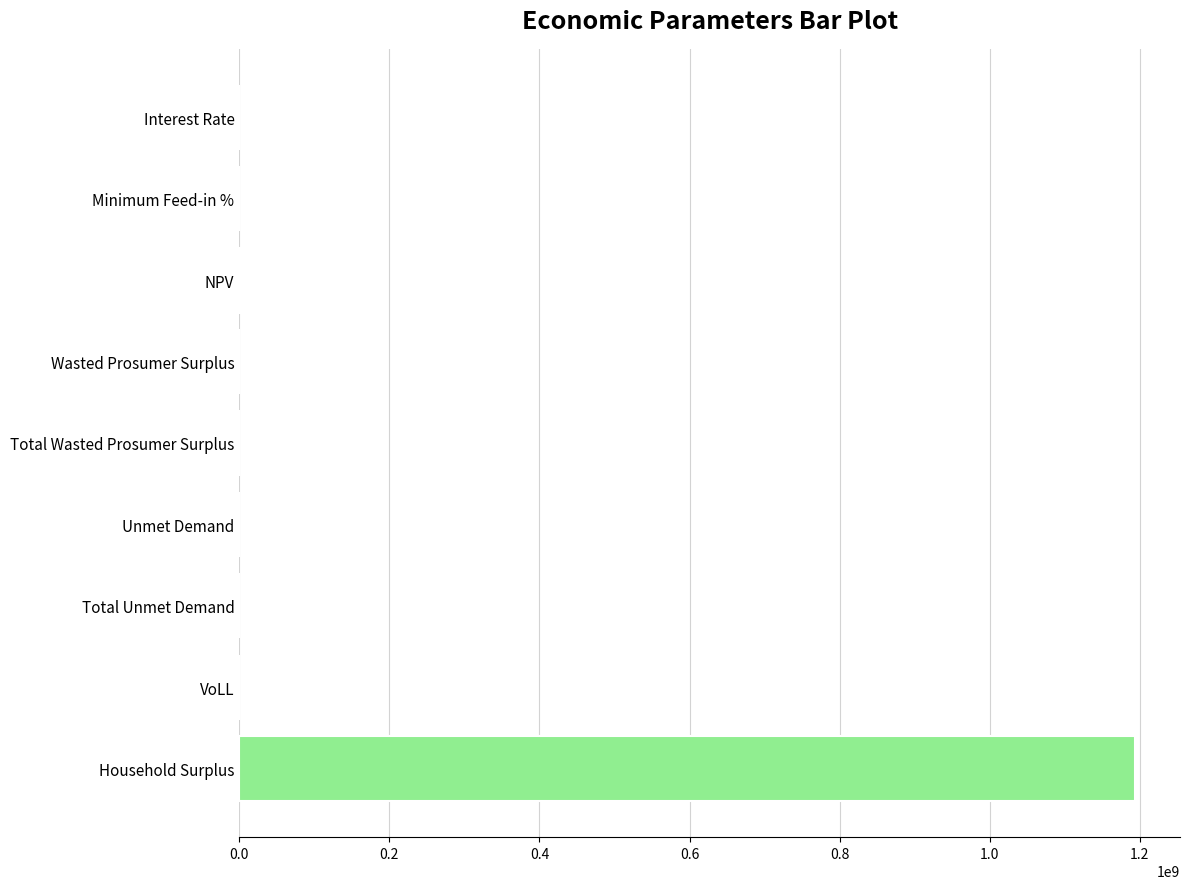

At which category does the chart reach its peak across all series?

Household Surplus